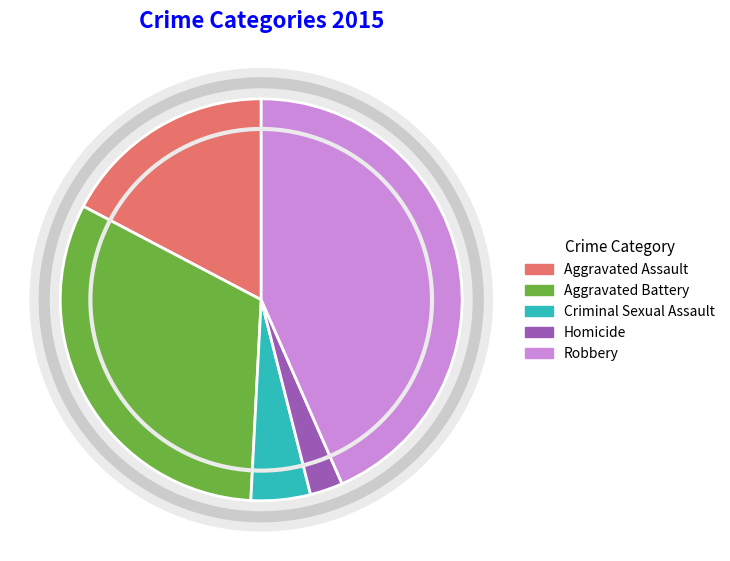

To the nearest percent, what is the combined percentage of Robbery and Homicide?

46%